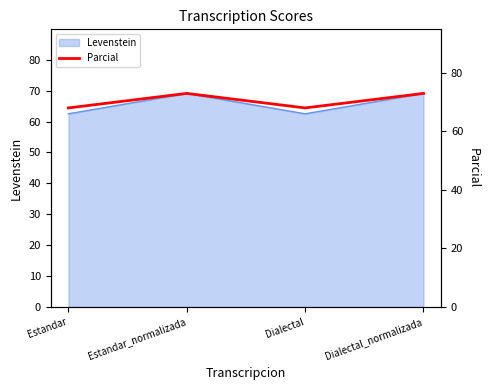

Which label corresponds to the smallest value in the chart?

Estandar